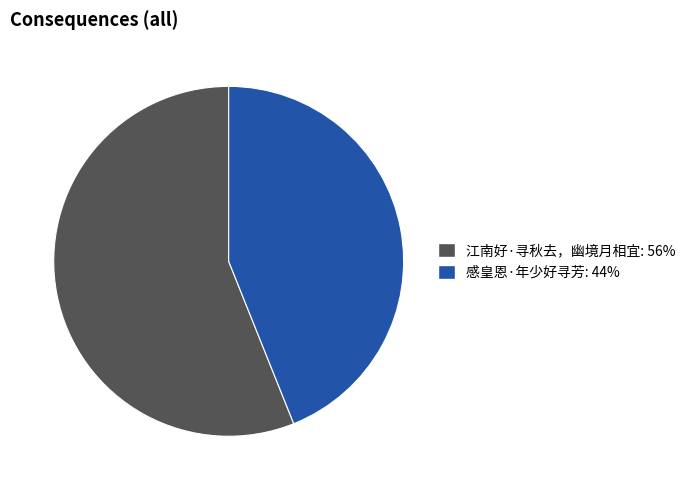

The 江南好·寻秋去，幽境月相宜 slice represents 56% of the pie. True or false?

True